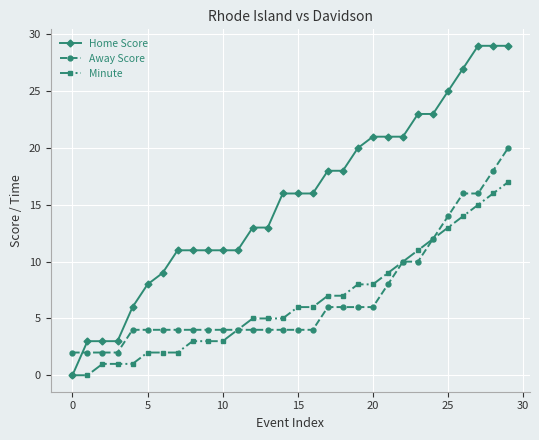

What is the difference between the second highest and second lowest values in the Home Score series?

26